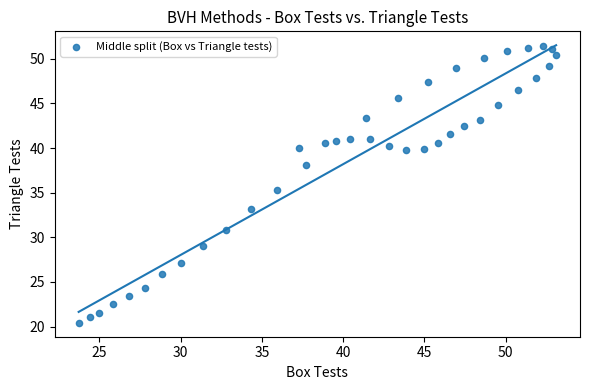

What is the range of Y values (max minus min)?

31.0